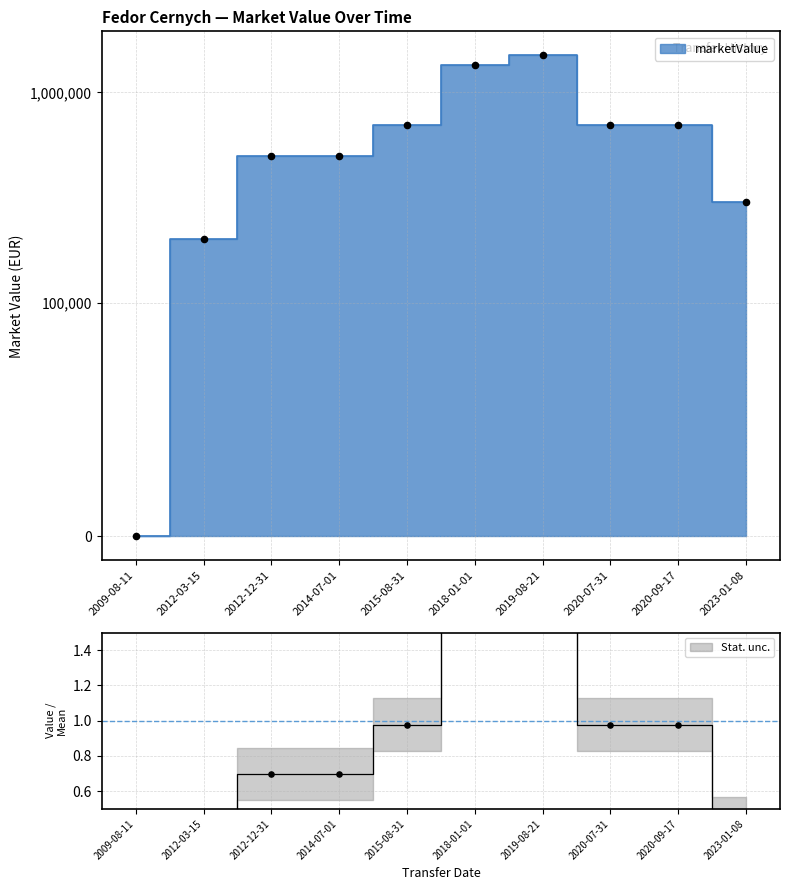

Approximately how many times larger is the value at 2020-09-17 compared to 2019-08-21?

0.5